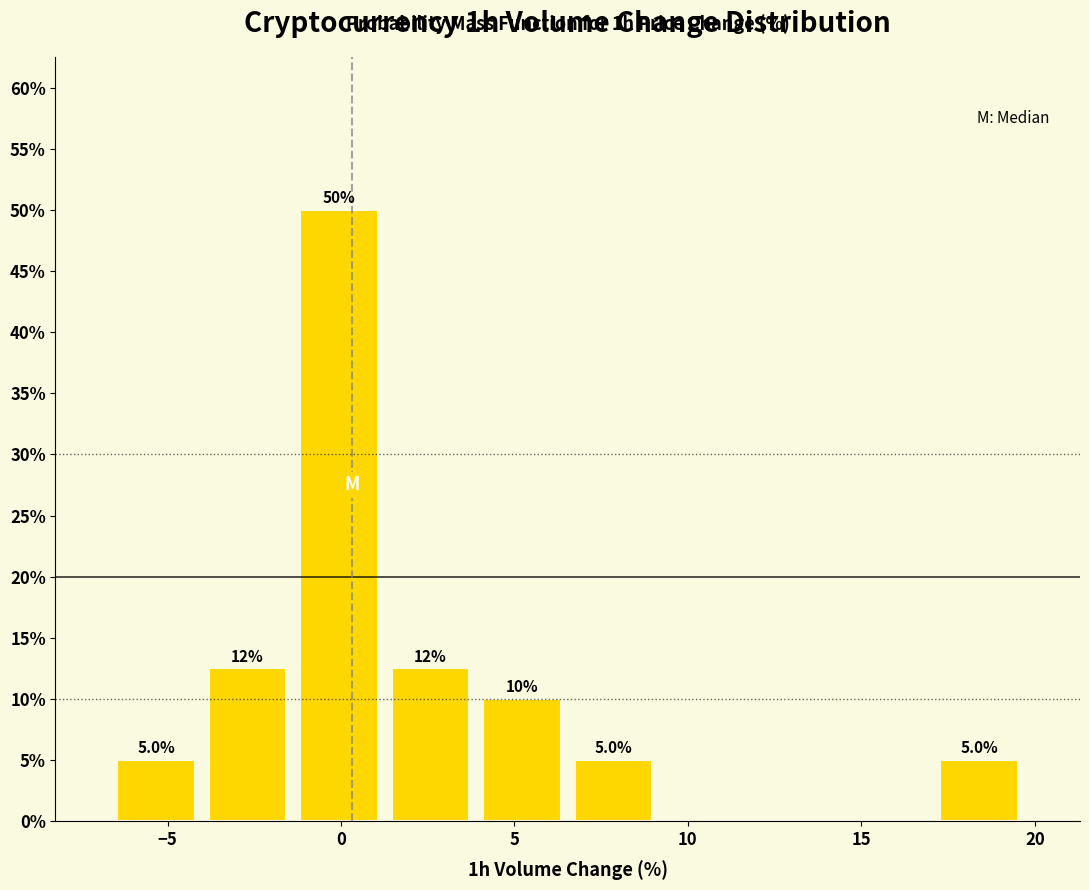

Which range on the x-axis has the tallest bar?

-1.5 to 1.5